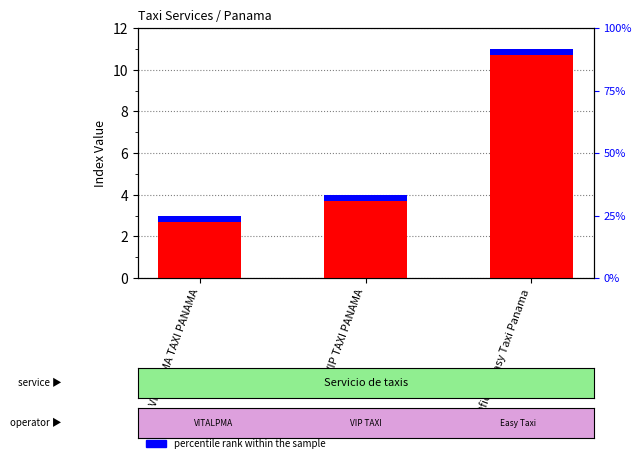

Which category has the lowest value across all series?

VITALPMA TAXI PANAMA